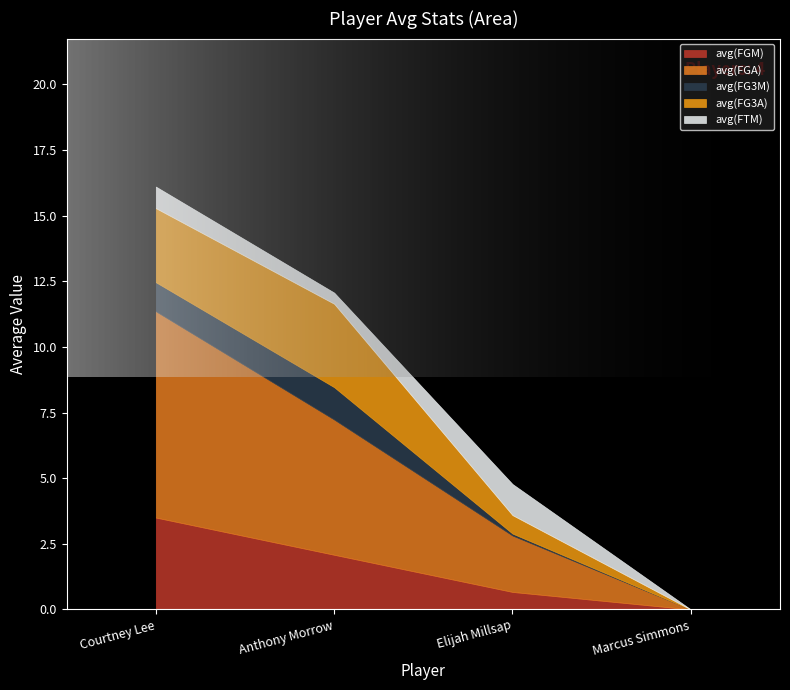

What is the sum of the avg(FGM) values at Marcus Simmons and Anthony Morrow?

2.1